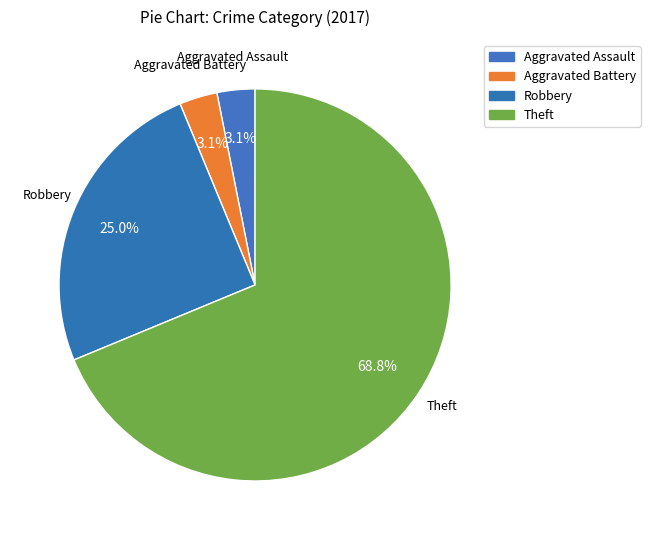

Is there a majority slice in this chart?

Yes